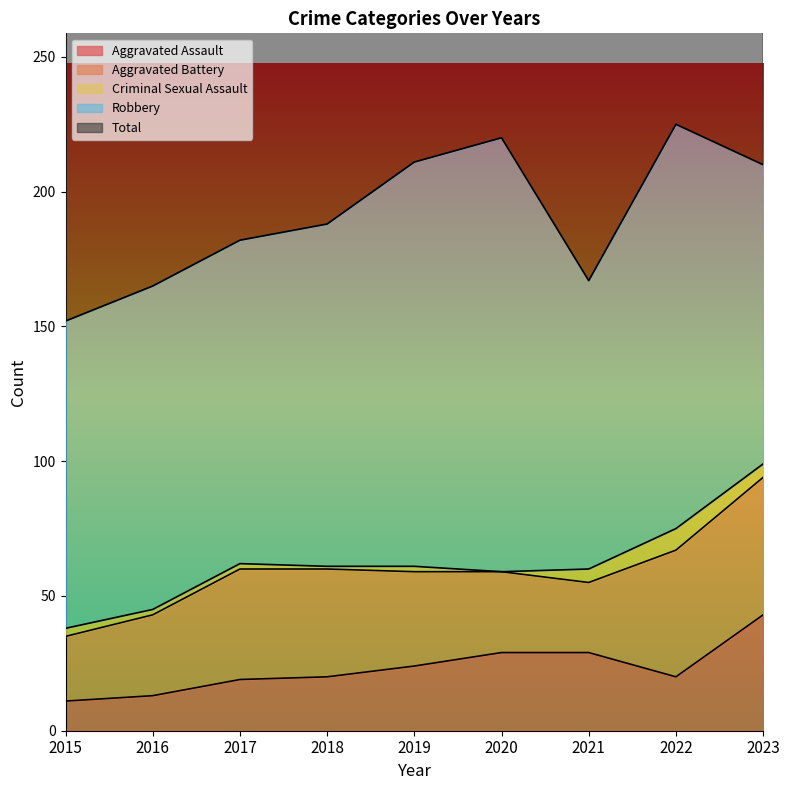

True or false: Total and Aggravated Assault cross at least once.

False